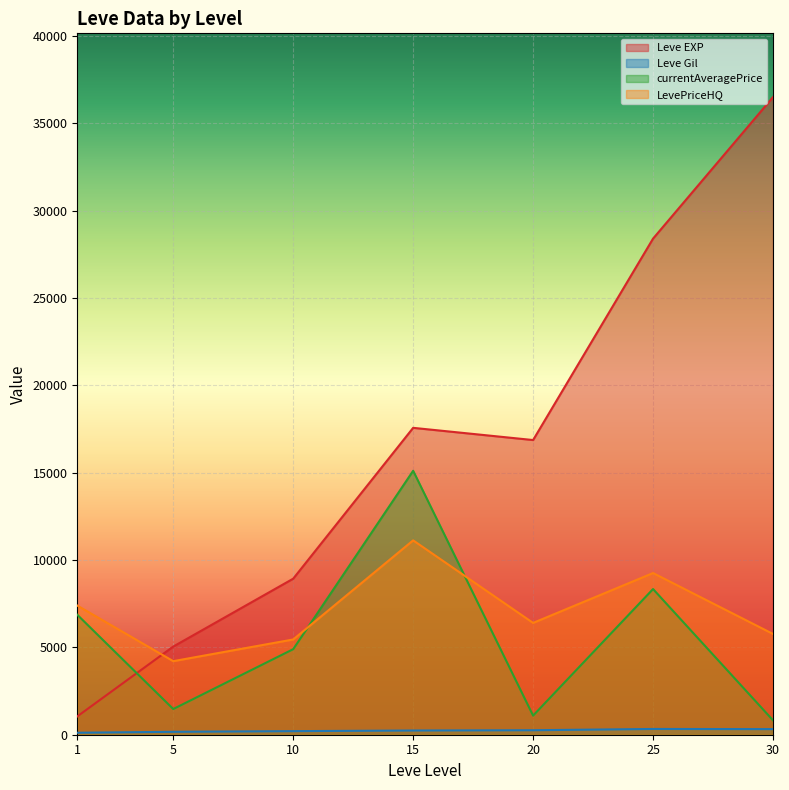

What is the value of the Leve Gil point at the 8th from the left?

169.0